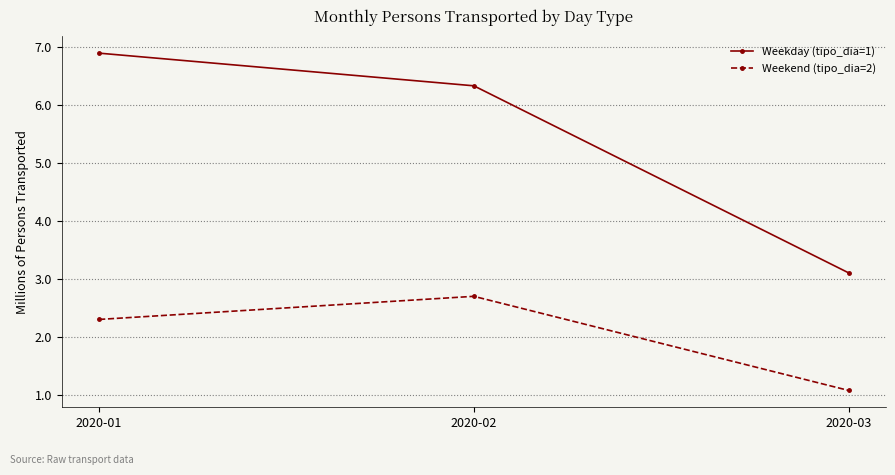

What is the total value across all series at 2020-01?

9206371